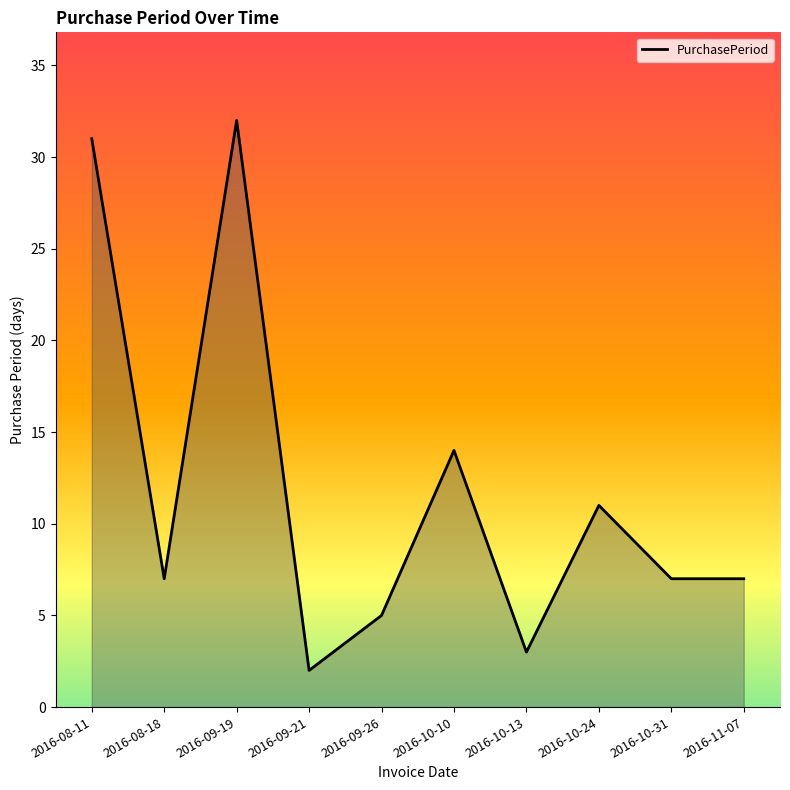

Which label corresponds to the smallest value in the chart?

2016-09-21